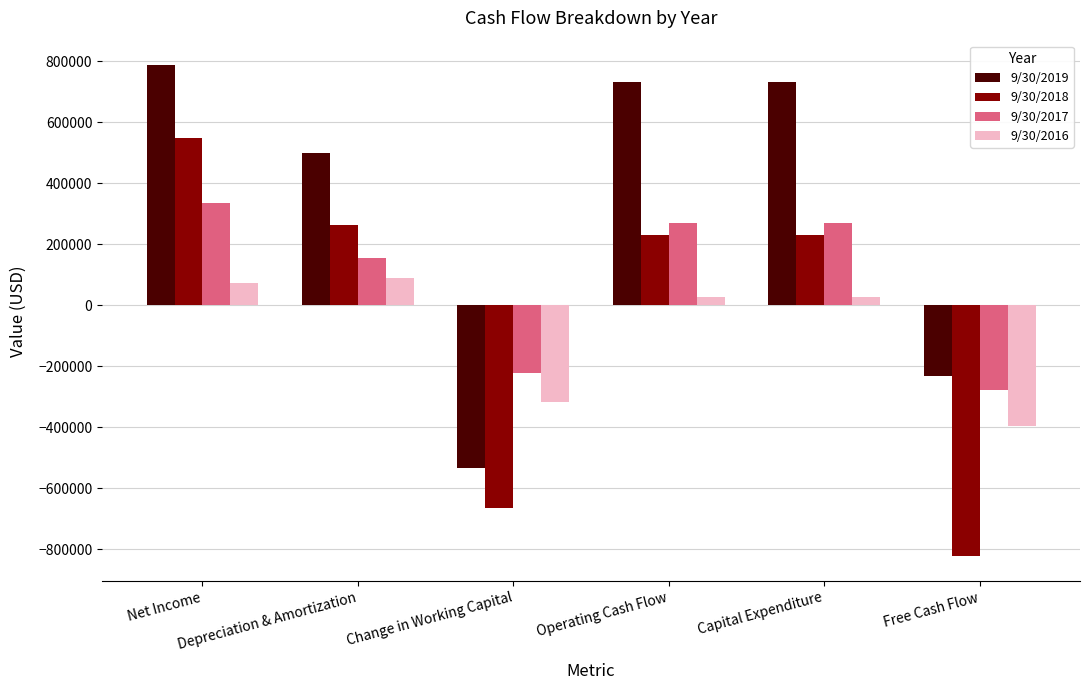

Where is 9/30/2016 nearest to the value -153383?

Change in Working Capital